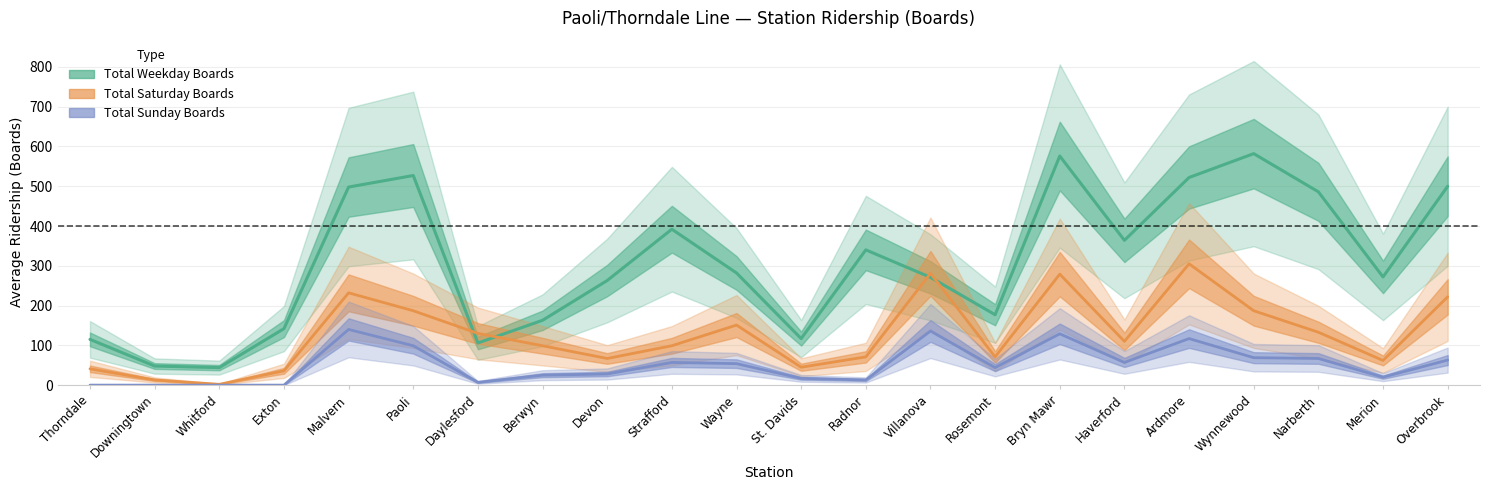

What is the difference between the maximum and second lowest values in the Total Sunday Boards series?

140